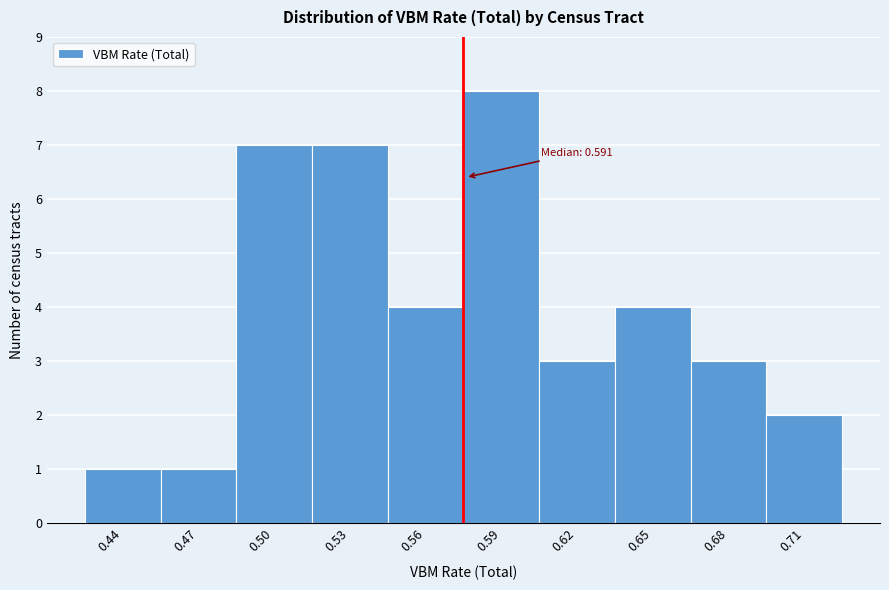

Reading left to right, what are all the values shown in this chart?

0.44=1	0.47=1	0.50=7	0.53=7	0.56=4	0.59=8	0.62=3	0.65=4	0.68=3	0.71=2